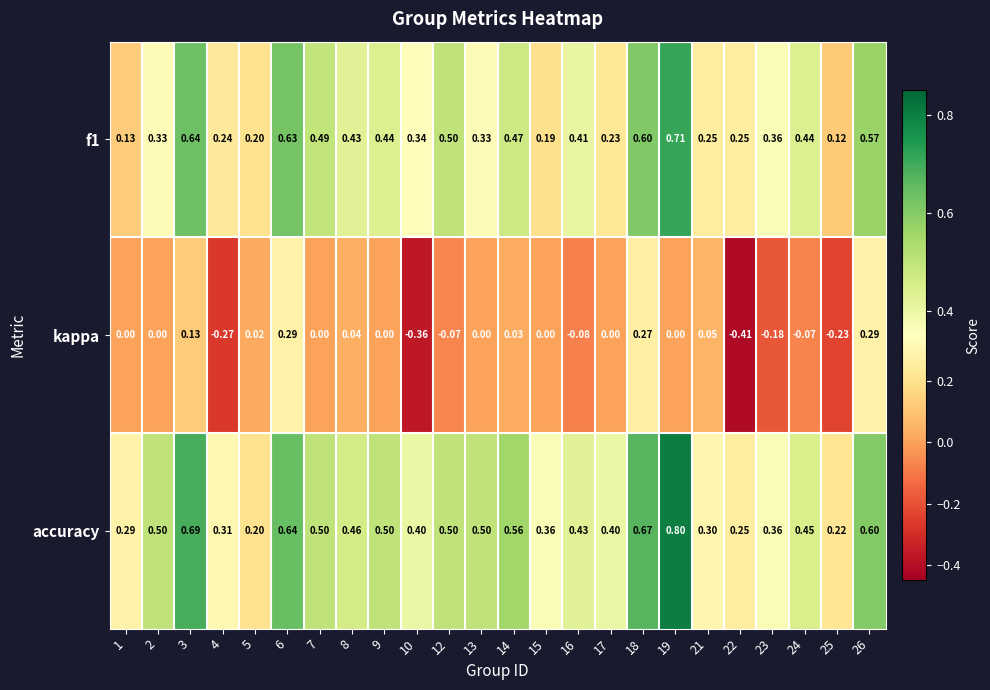

Which series has the largest total across all categories?

accuracy